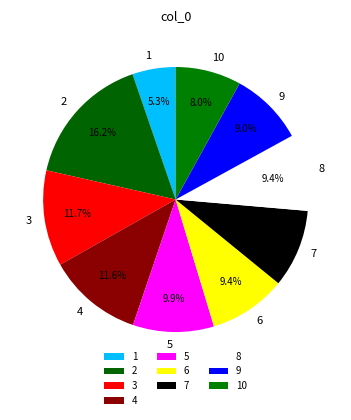

Does any single category account for the majority?

No